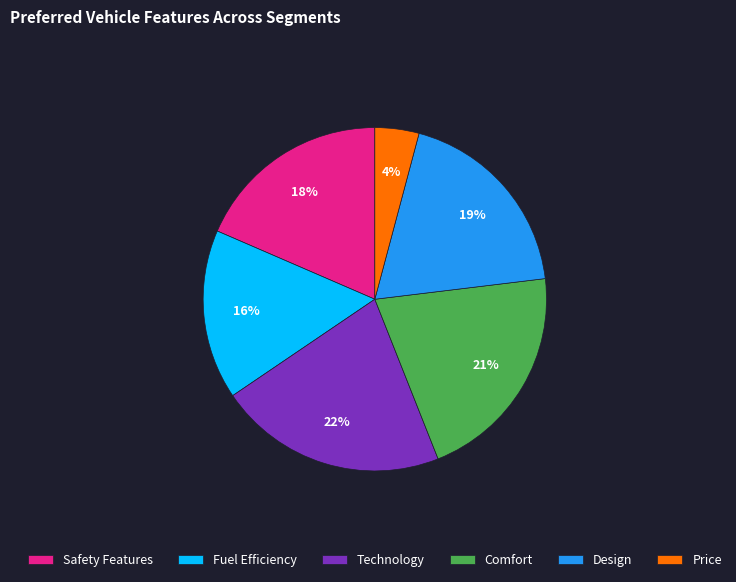

Is there any slice that represents more than half of the pie?

No